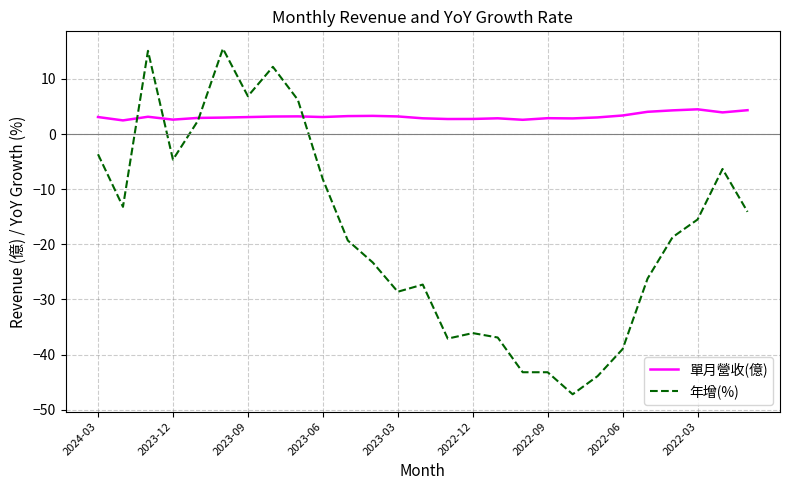

Which series has the widest spread of values?

年增(%)